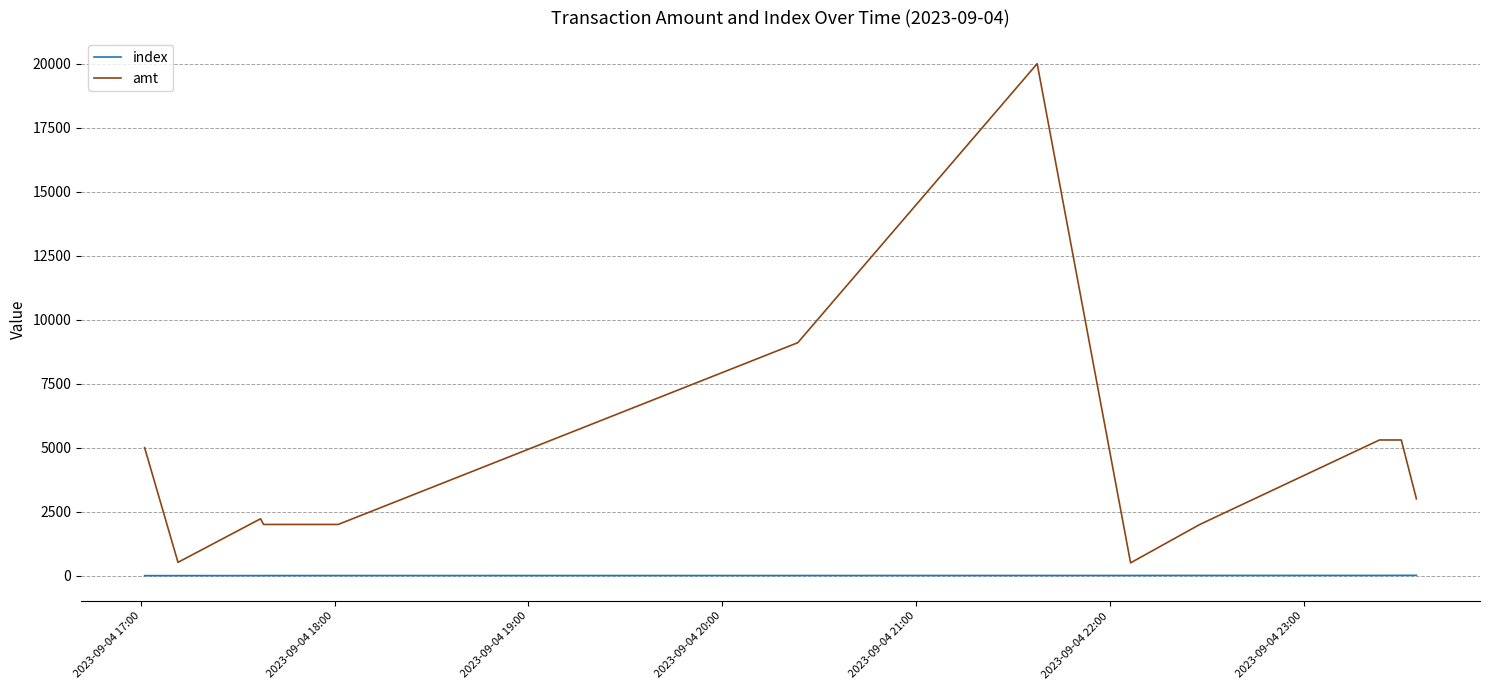

True or false: amt and index intersect in this chart.

False